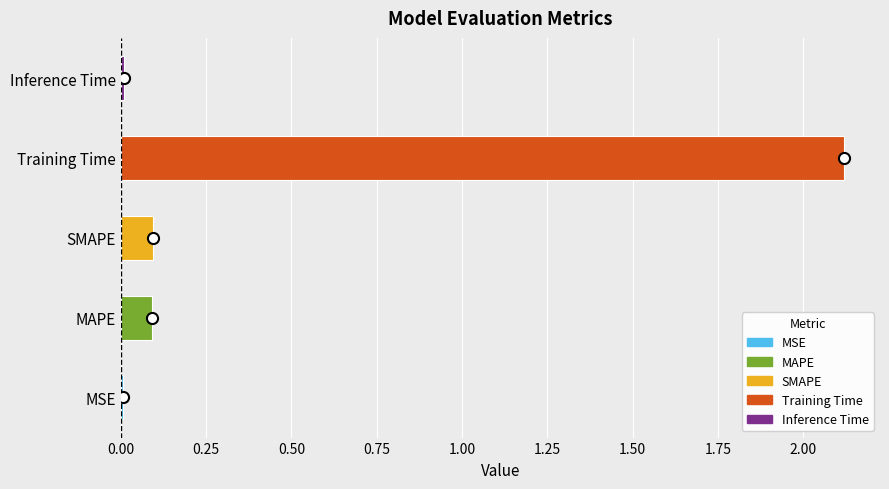

Which has a higher value, MAPE or Inference Time?

MAPE